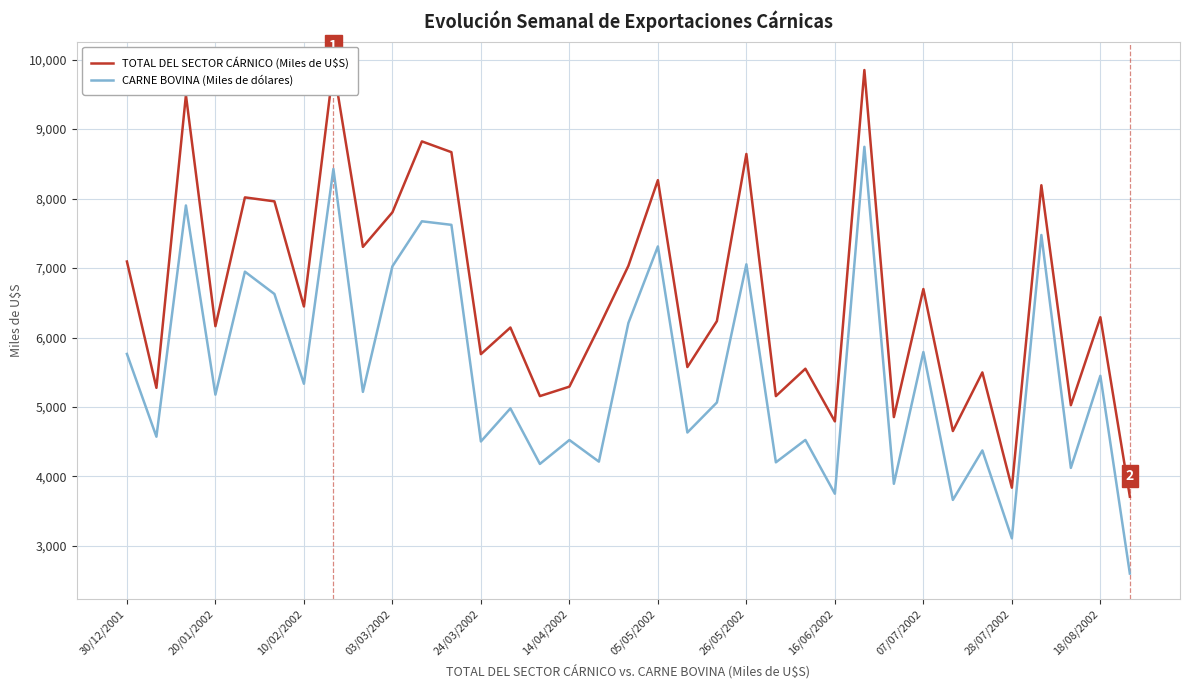

Is it true that CARNE BOVINA (Miles de dólares) equals 2223 at 16/06/2002?

False